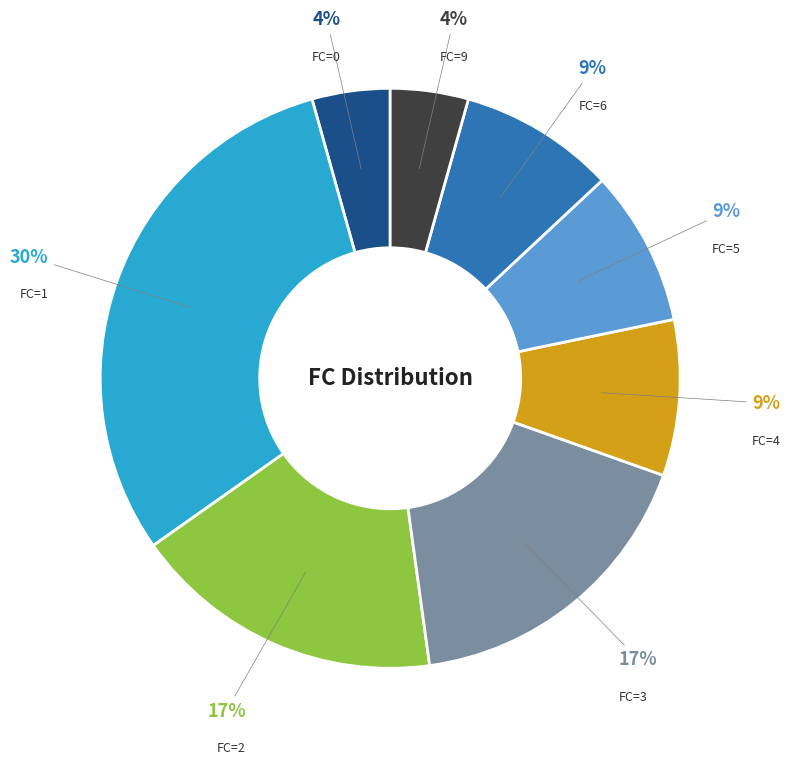

To the nearest percent, what is the difference between the largest and smallest slice percentages?

26%